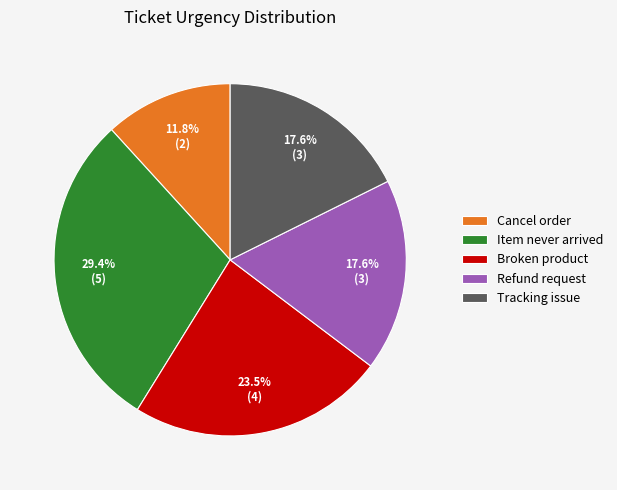

Is there any slice that represents more than half of the pie?

No